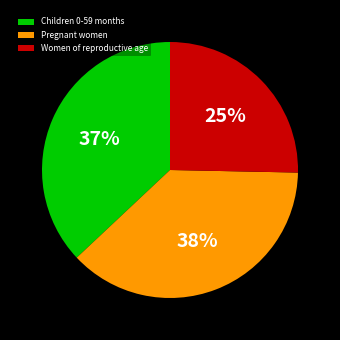

What percentage is the Pregnant women slice, to the nearest percent?

38%